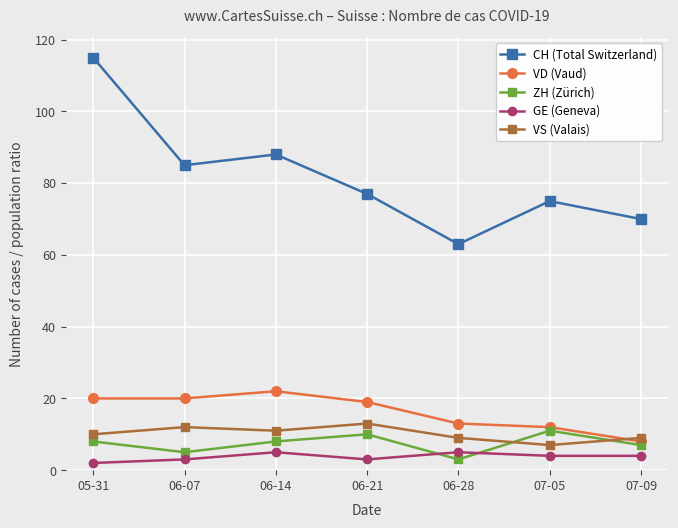

What are all the series names shown in the legend?

CH (Total Switzerland), VD (Vaud), ZH (Zürich), GE (Geneva), VS (Valais)